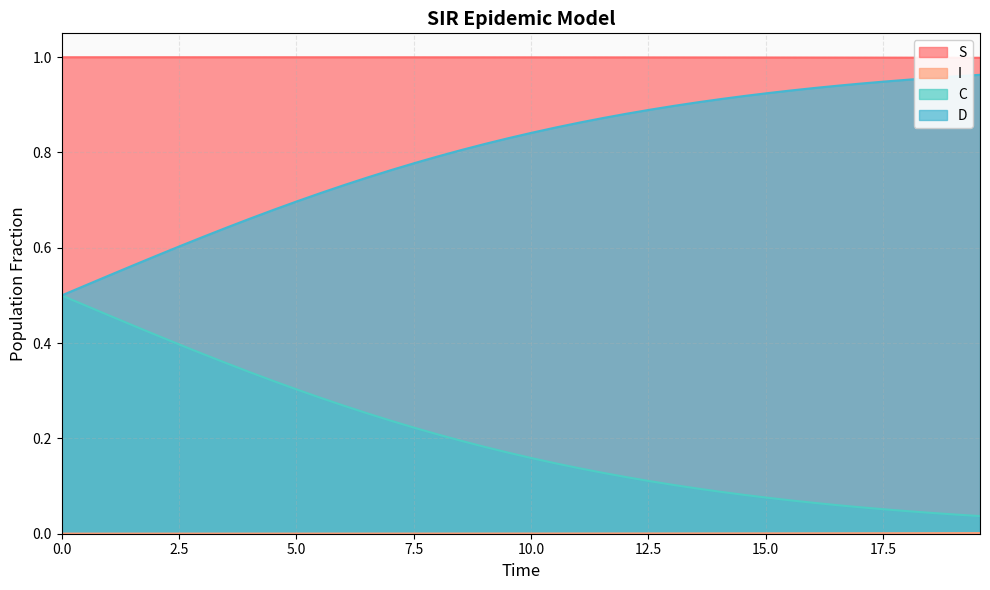

How many lines are shown in the chart?

4